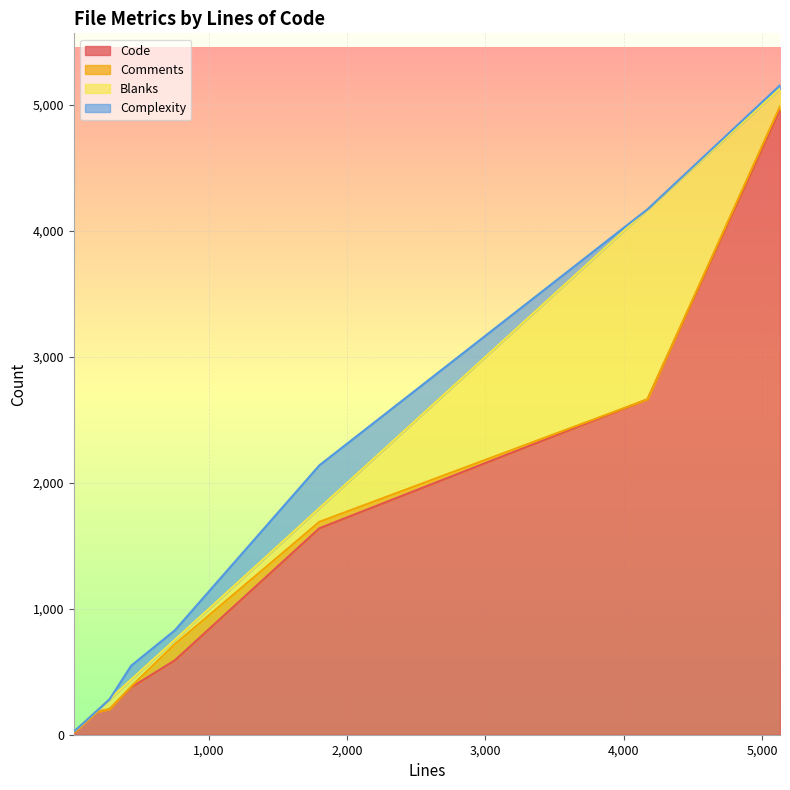

What is the highest value of the Code series?

4962